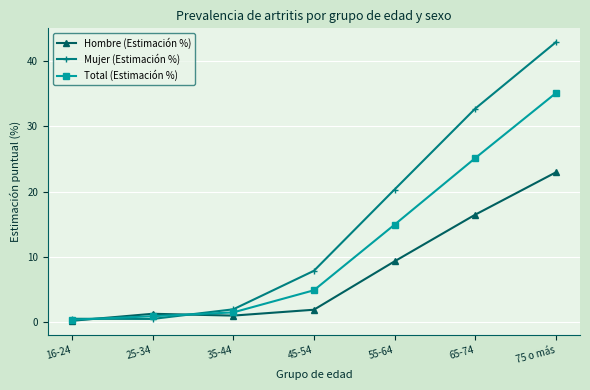

What is the value of the Hombre (Estimación %) point at the 6th from the left?

16.4